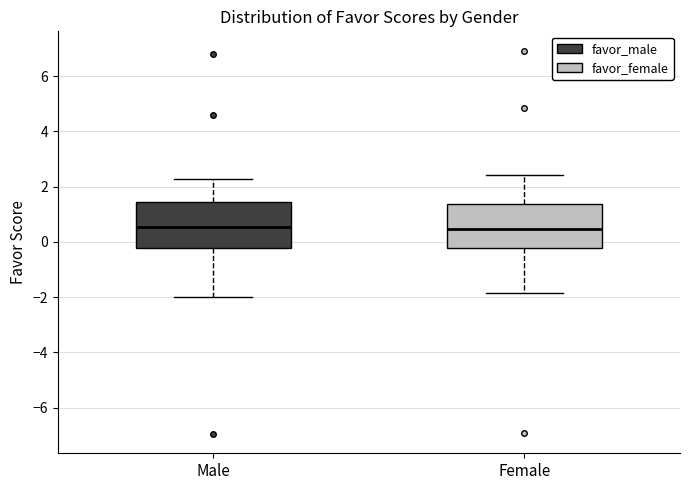

Reading left to right, read every box against the y-axis: the position of its median line, the range the box covers, and the ends of its whiskers. The values are not printed on the chart, so give them approximately, as read against the axis.

Male: median 0.6, box -0.2 to 1.4, whiskers -2.0 to 2.2
Female: median 0.4, box -0.2 to 1.4, whiskers -1.8 to 2.4